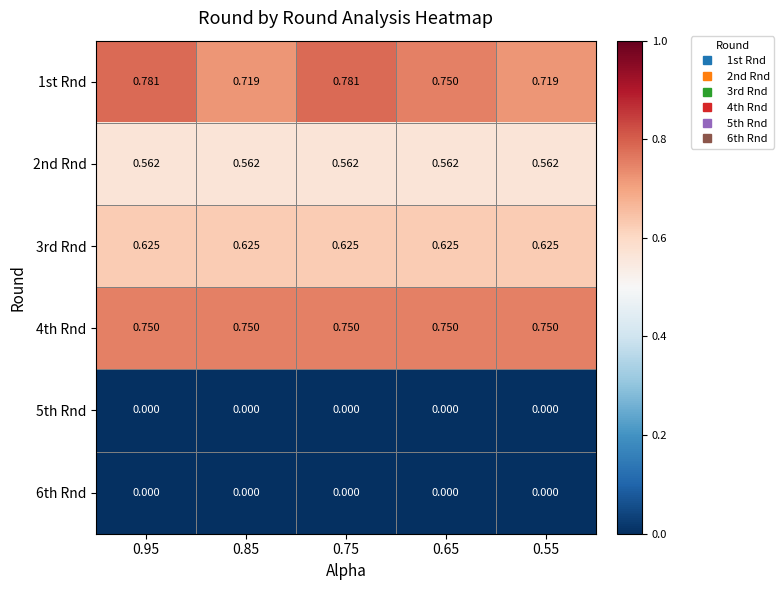

Is the value of 5th Rnd at 0.75 greater than the value of 4th Rnd at 0.85?

No